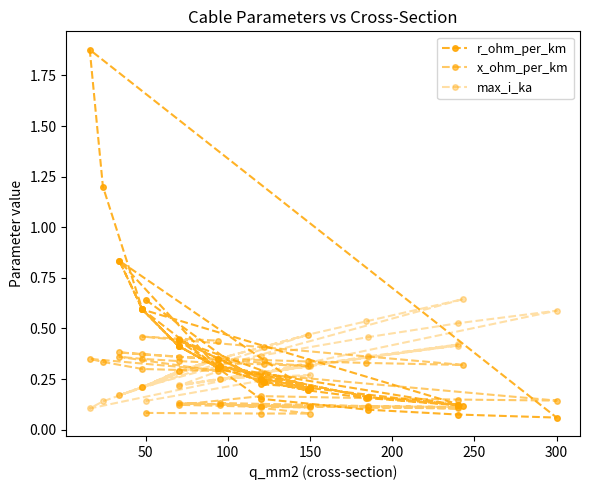

Which series has the largest total across all categories?

r_ohm_per_km